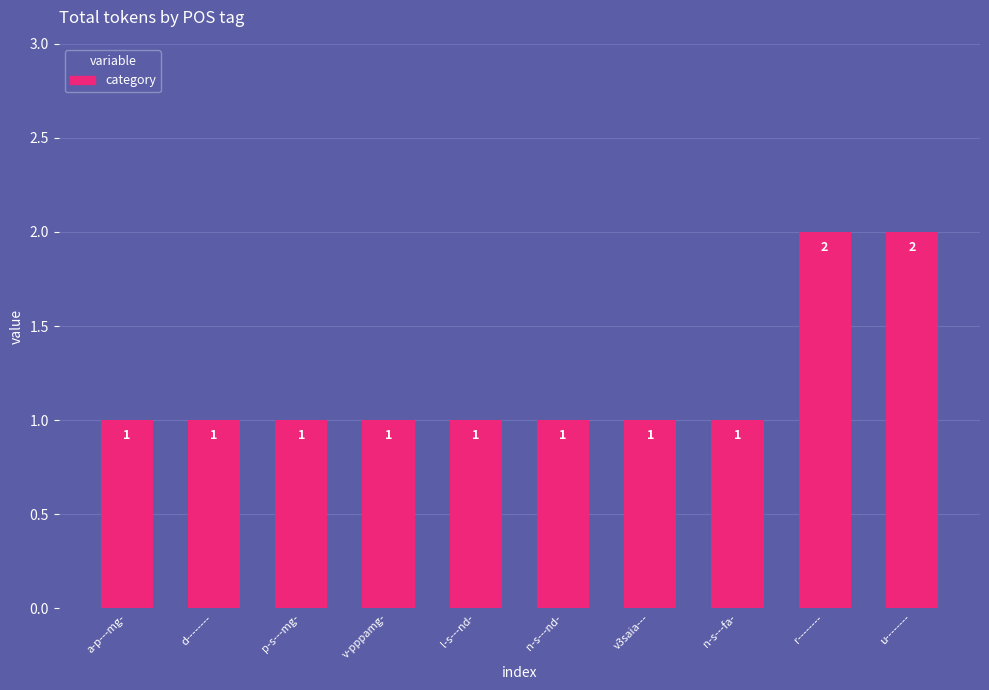

What is the difference between the second highest and minimum values?

1